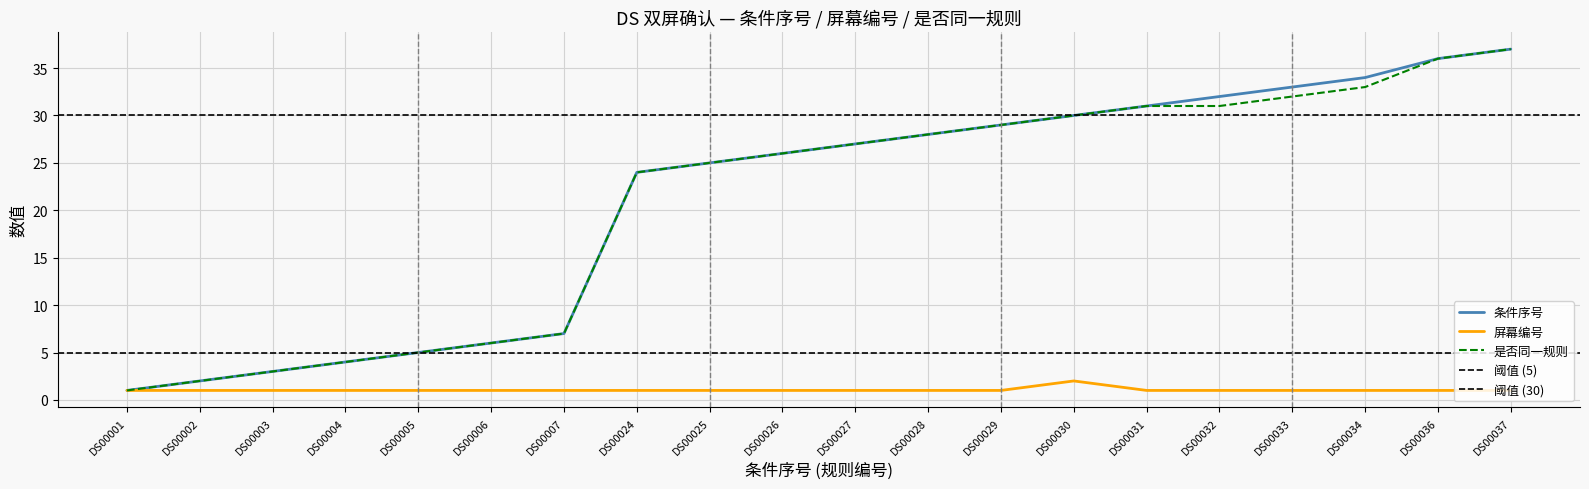

At which label does 是否同一规则 reach its minimum?

DS00001